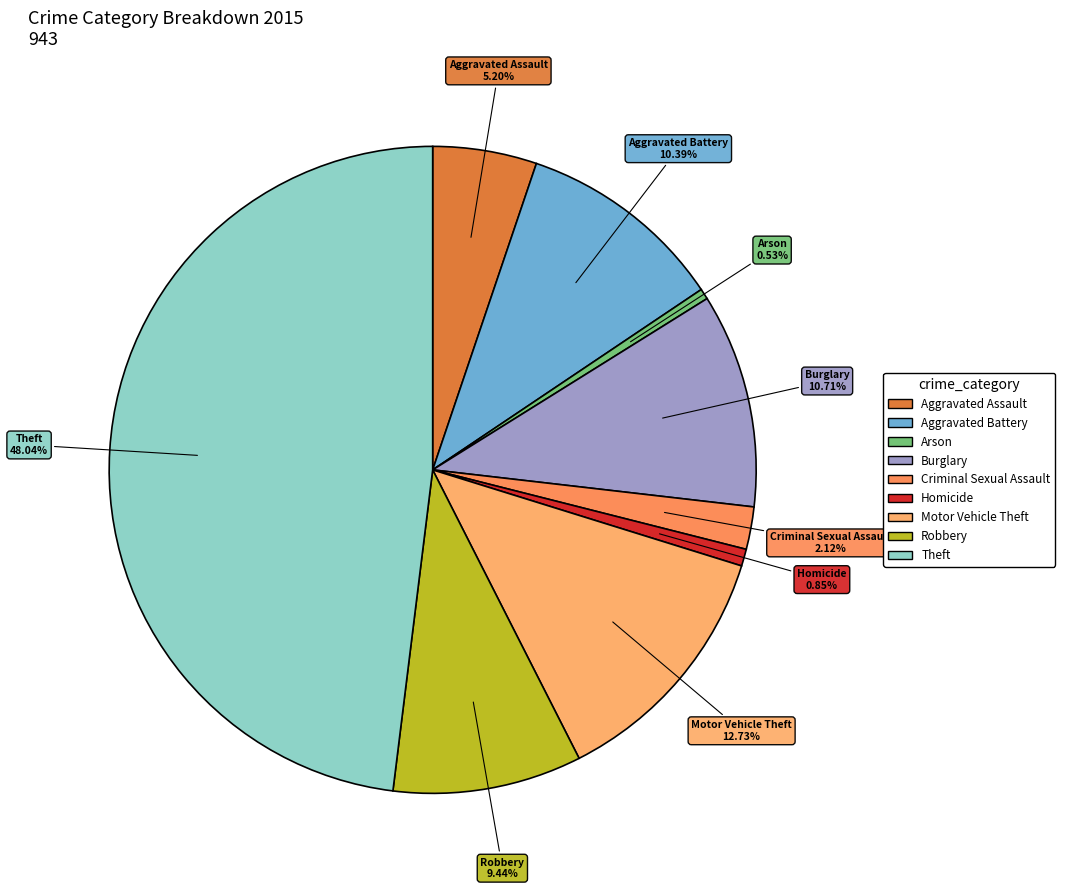

Does any single category account for the majority?

No